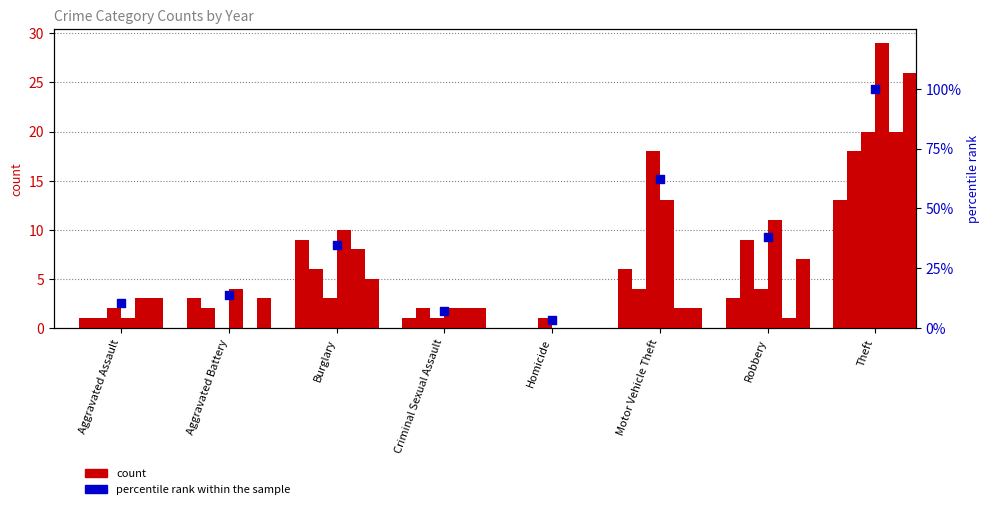

What is the change in value from Aggravated Assault to Aggravated Battery?

+3.4